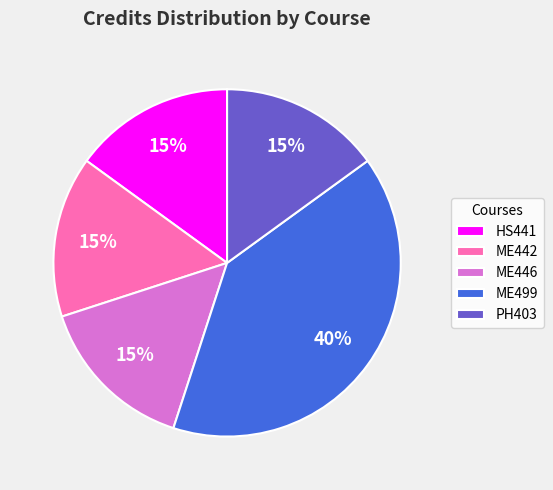

To the nearest percent, what is the difference between the largest and smallest slice percentages?

25%